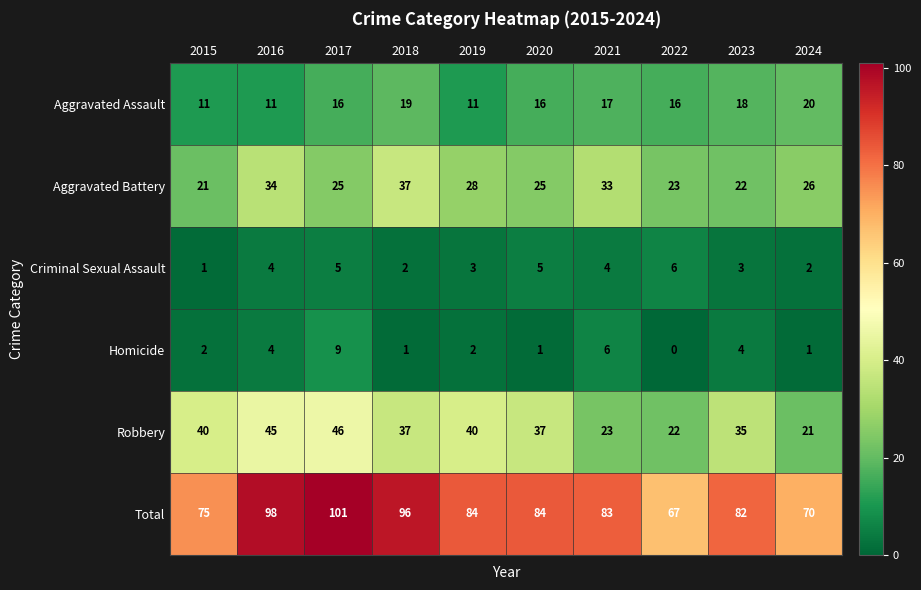

Rank the categories by Aggravated Assault value from lowest to highest.

2015, 2016, 2019, 2017, 2020, 2022, 2021, 2023, 2018, 2024